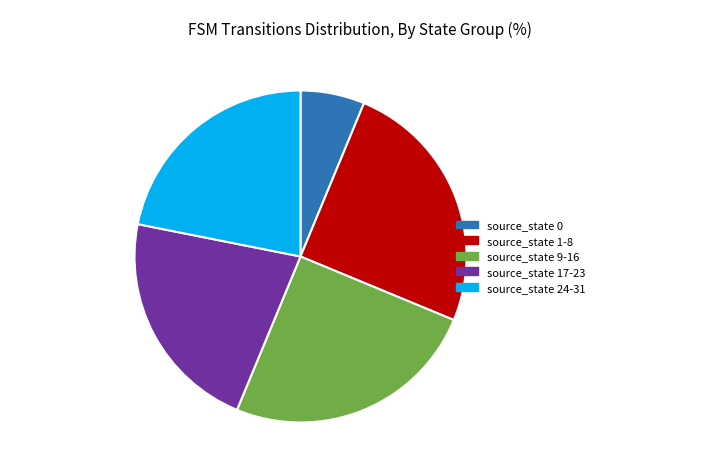

Does source_state 24-31 account for over 50% of the chart?

No